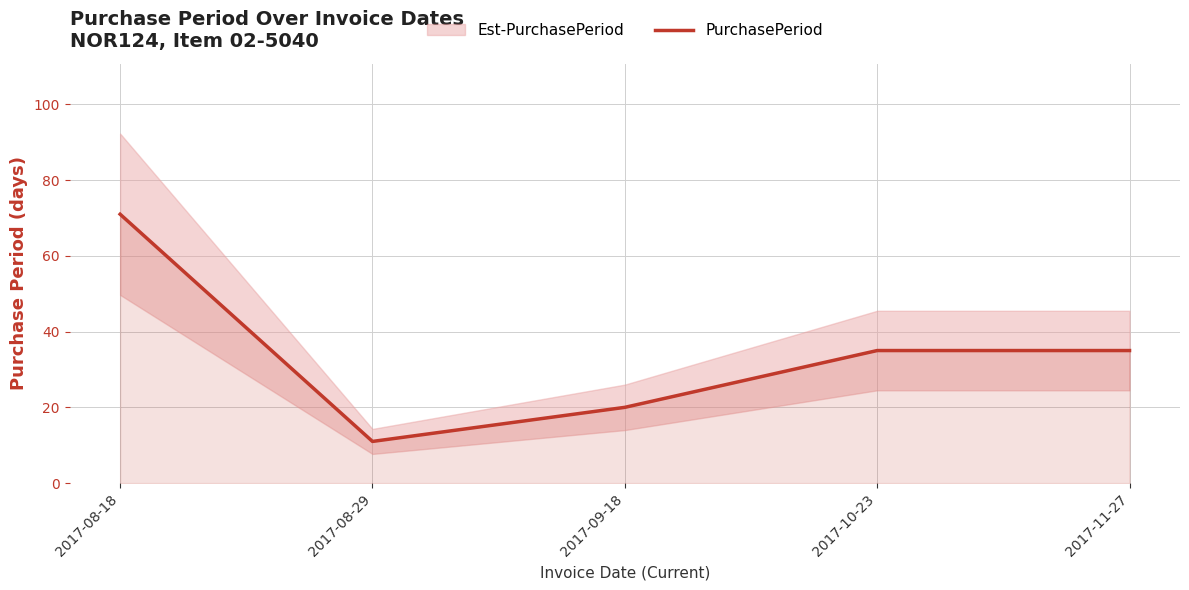

Which category has the highest value across all series?

2017-08-18